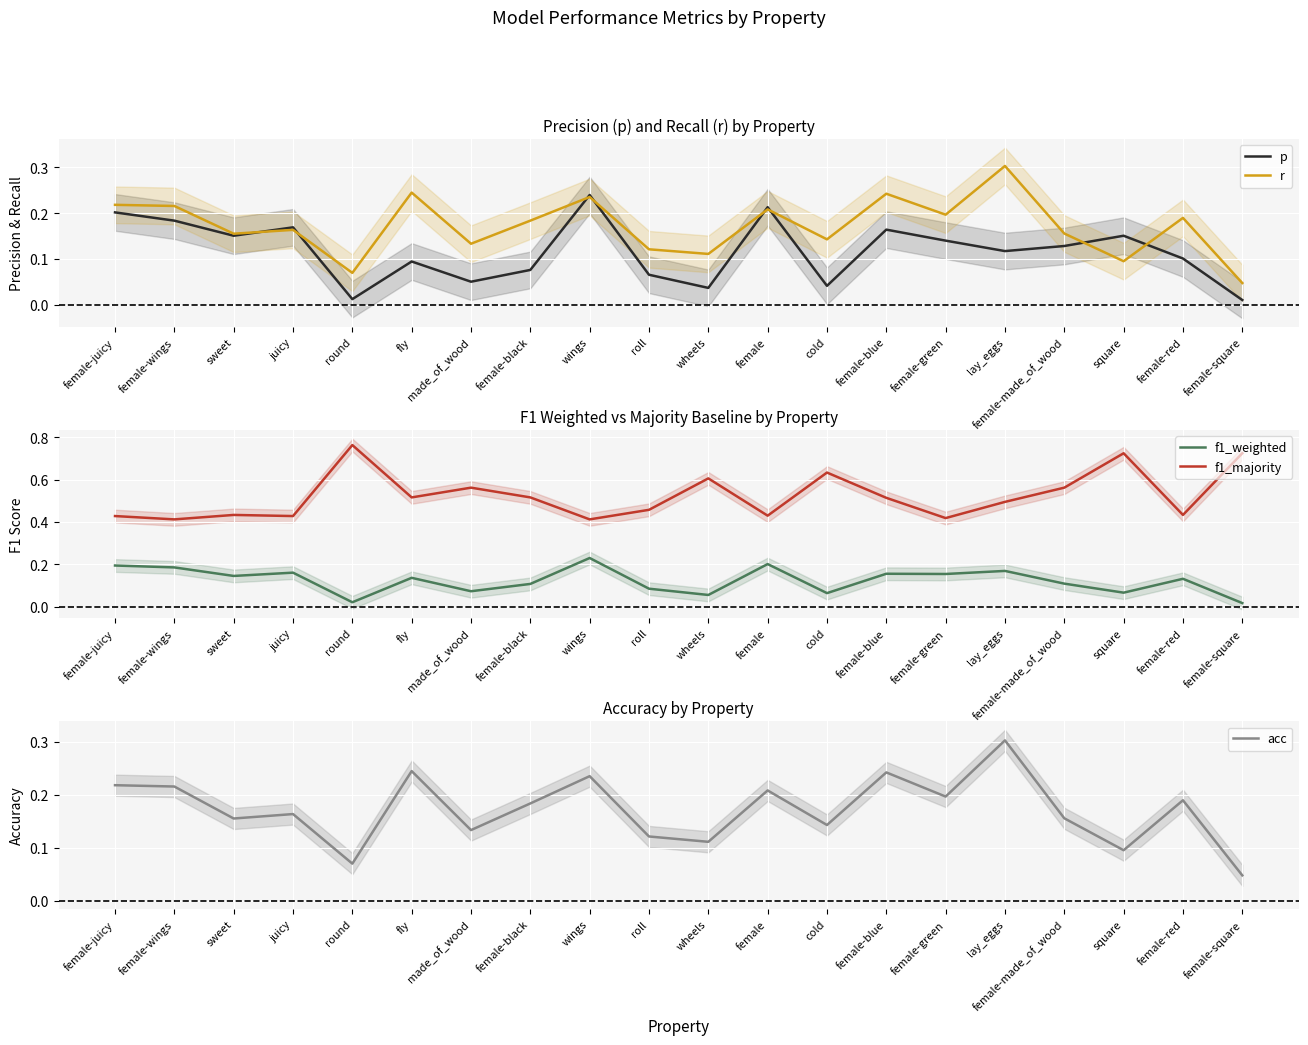

At how many categories does at least one series exceed 0?

20